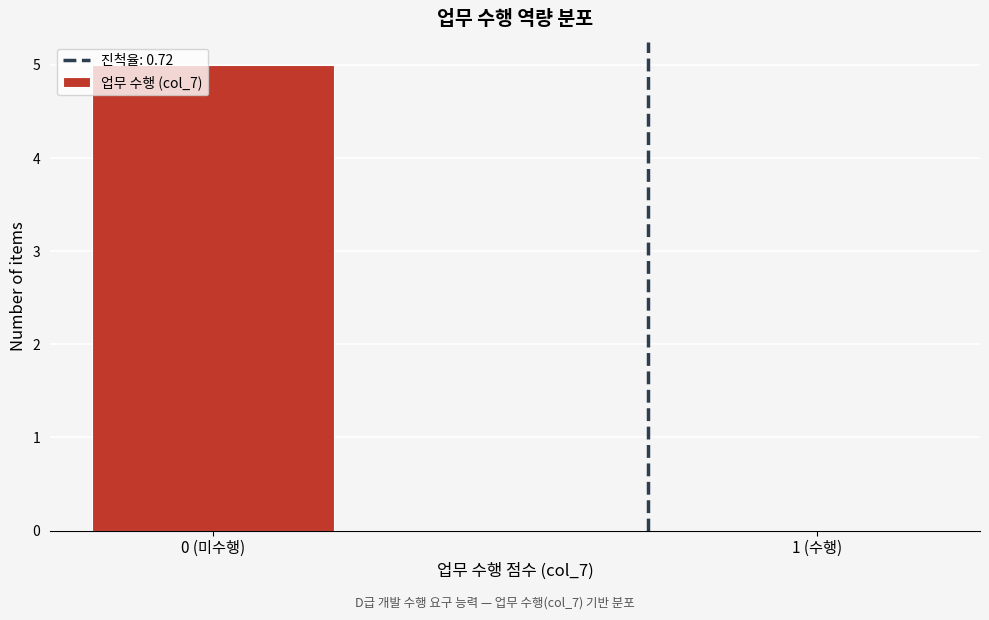

Reading left to right, list all the values displayed in this chart.

0 (미수행)=5	1 (수행)=0